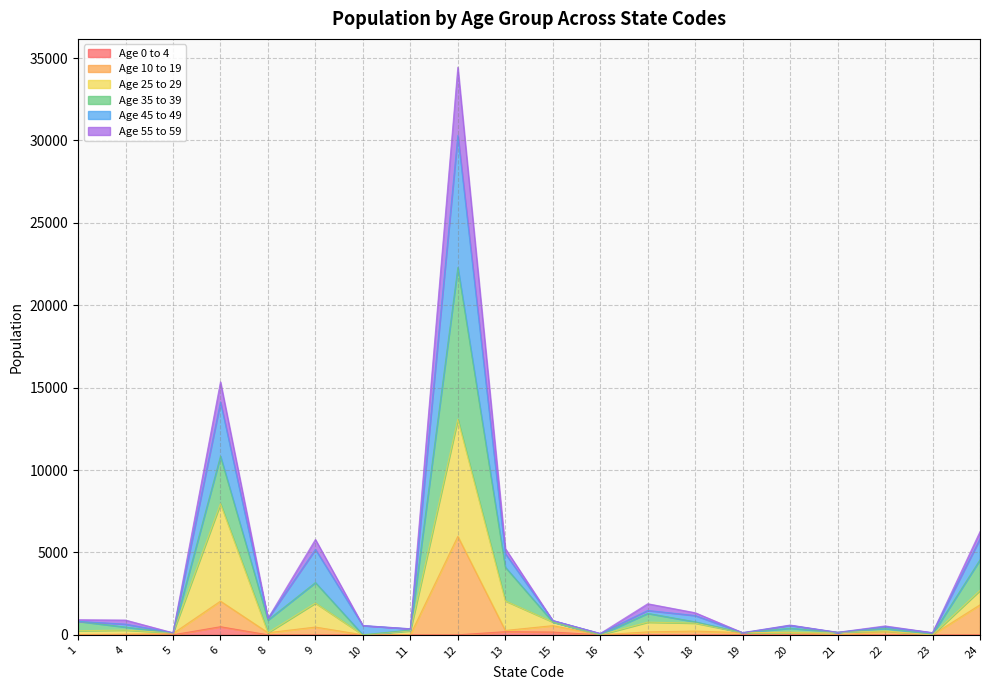

At which category is the sum across all series the highest?

12